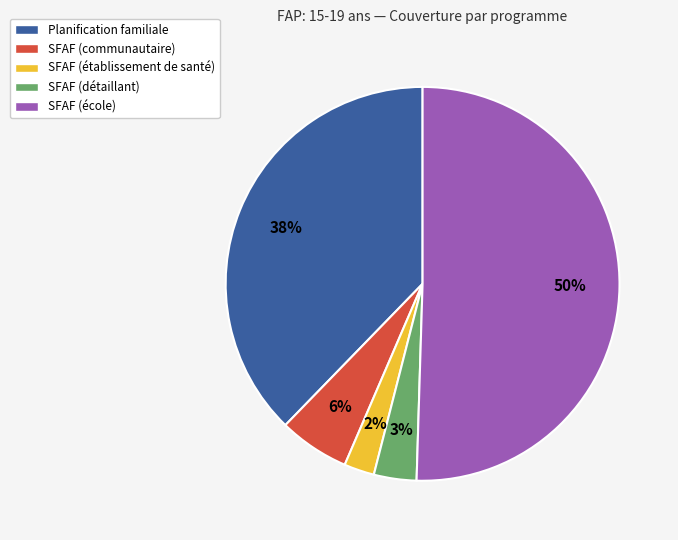

To the nearest percent, what percentage of the pie is SFAF (détaillant)?

3%